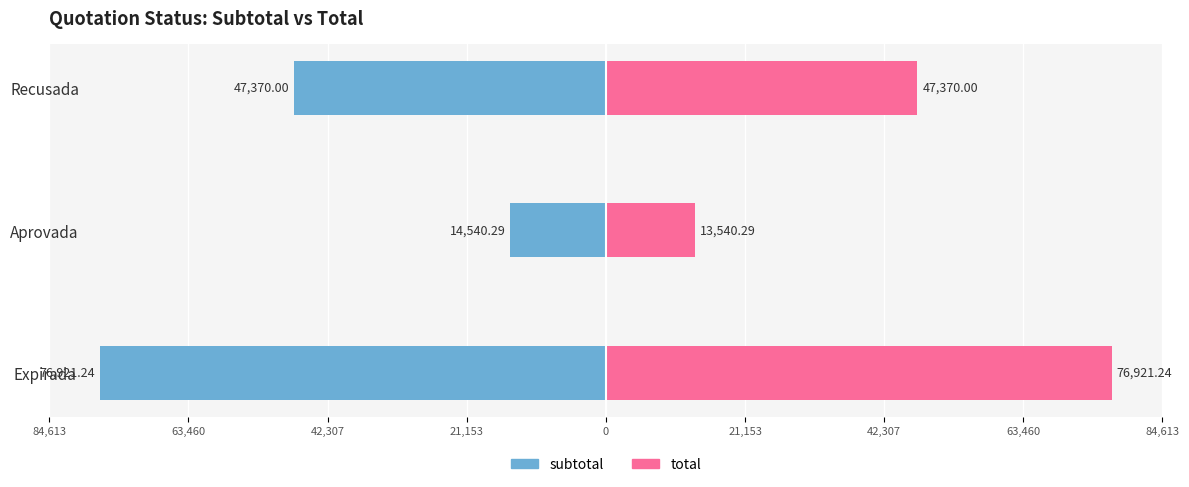

Which series changed the most between Aprovada and Recusada?

total